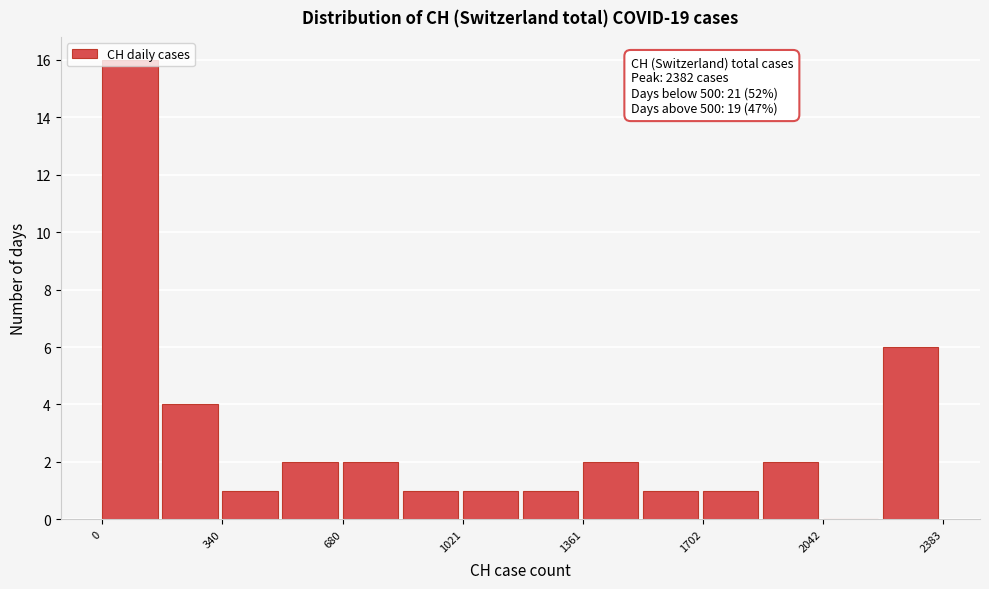

Around what value on the x-axis is the tallest bar? Give the approximate position of its centre, as read against the axis.

100